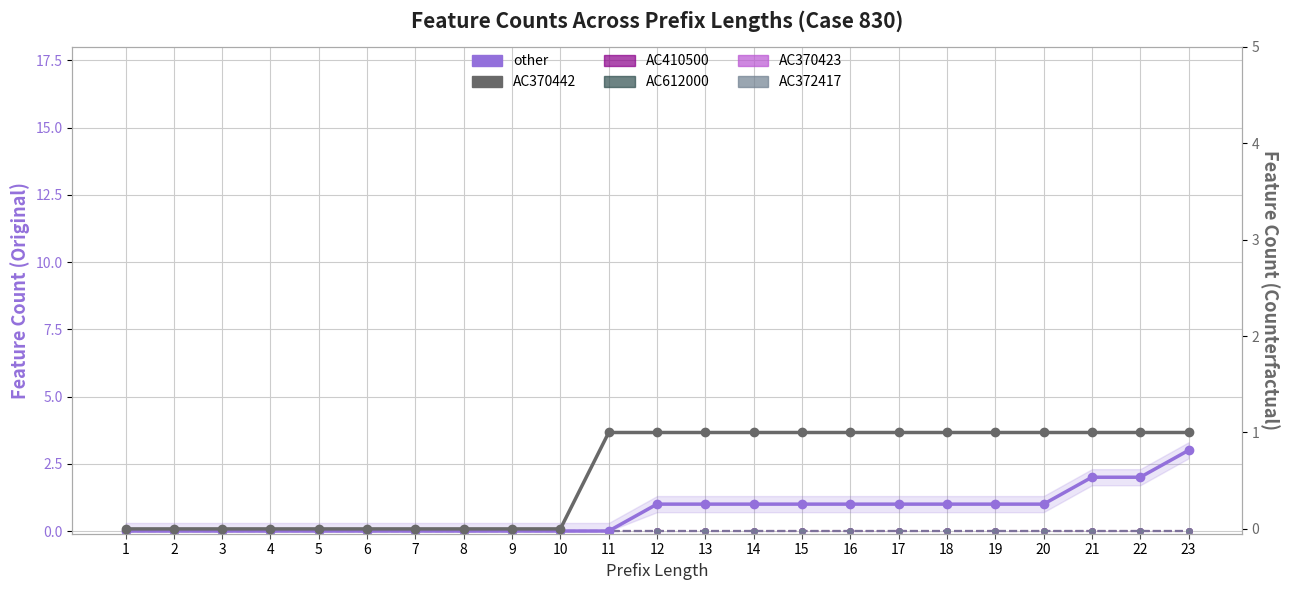

At which category does the chart reach its minimum across all series?

1